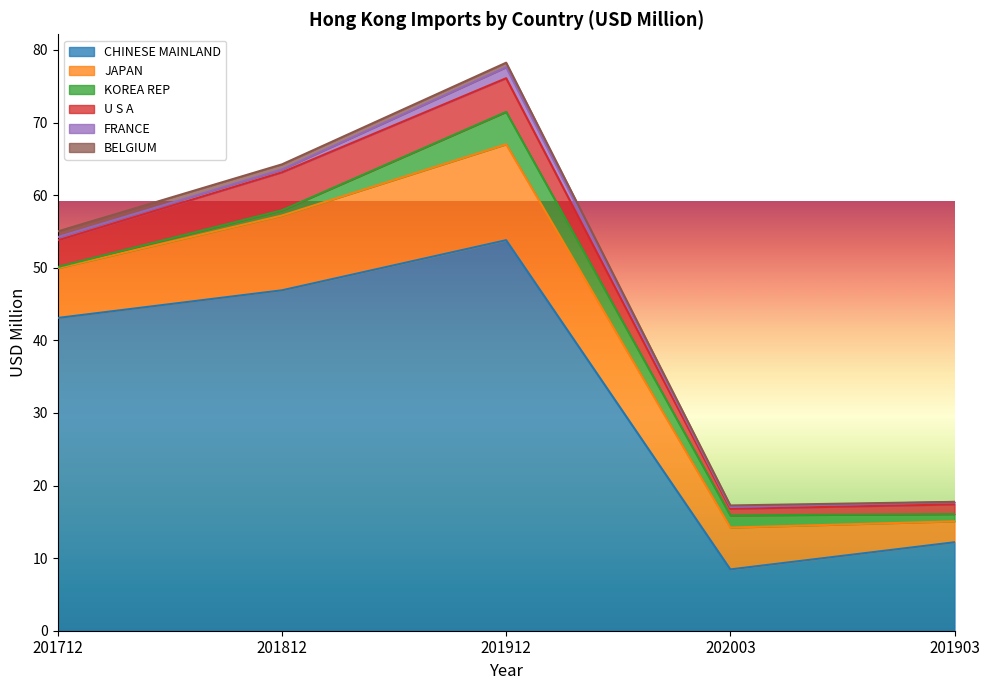

The CHINESE MAINLAND series shows 53.8 at 201912. True or false?

True